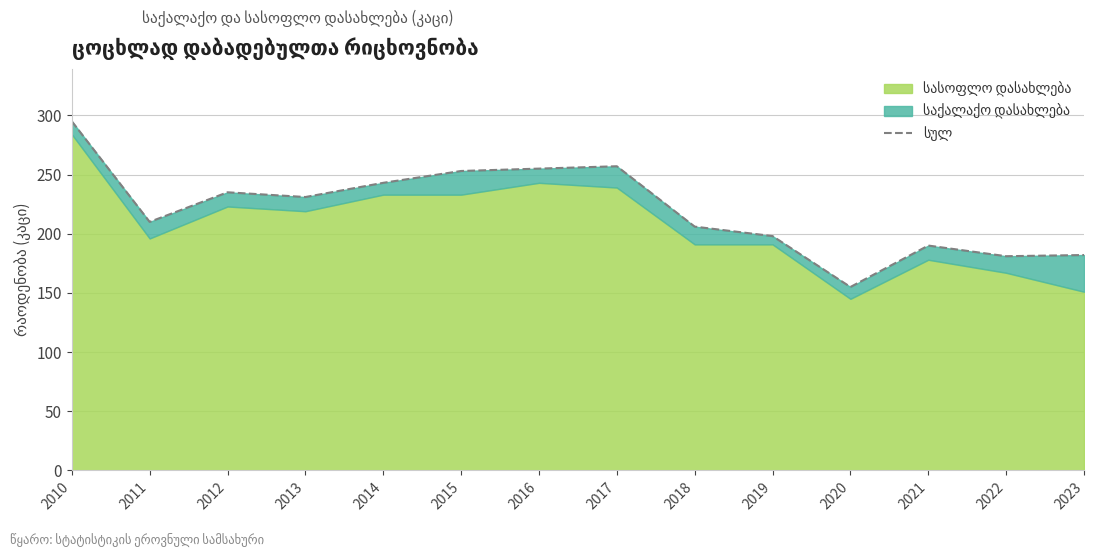

At which label is the value closest to 225?

2013